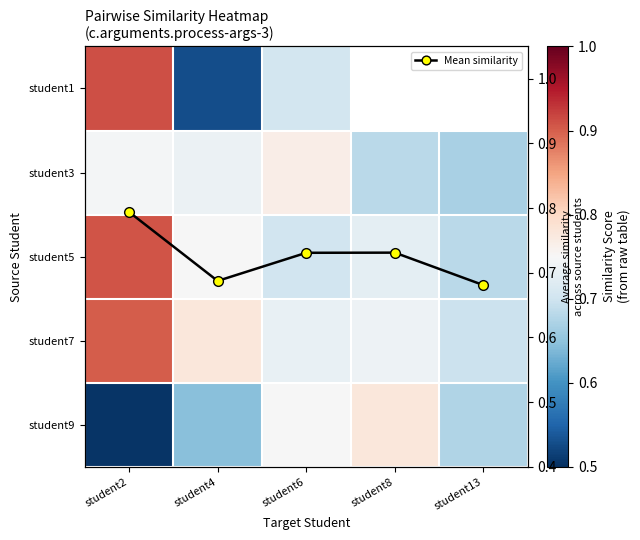

The value of student1 at student4 is 0.5. True or false?

True